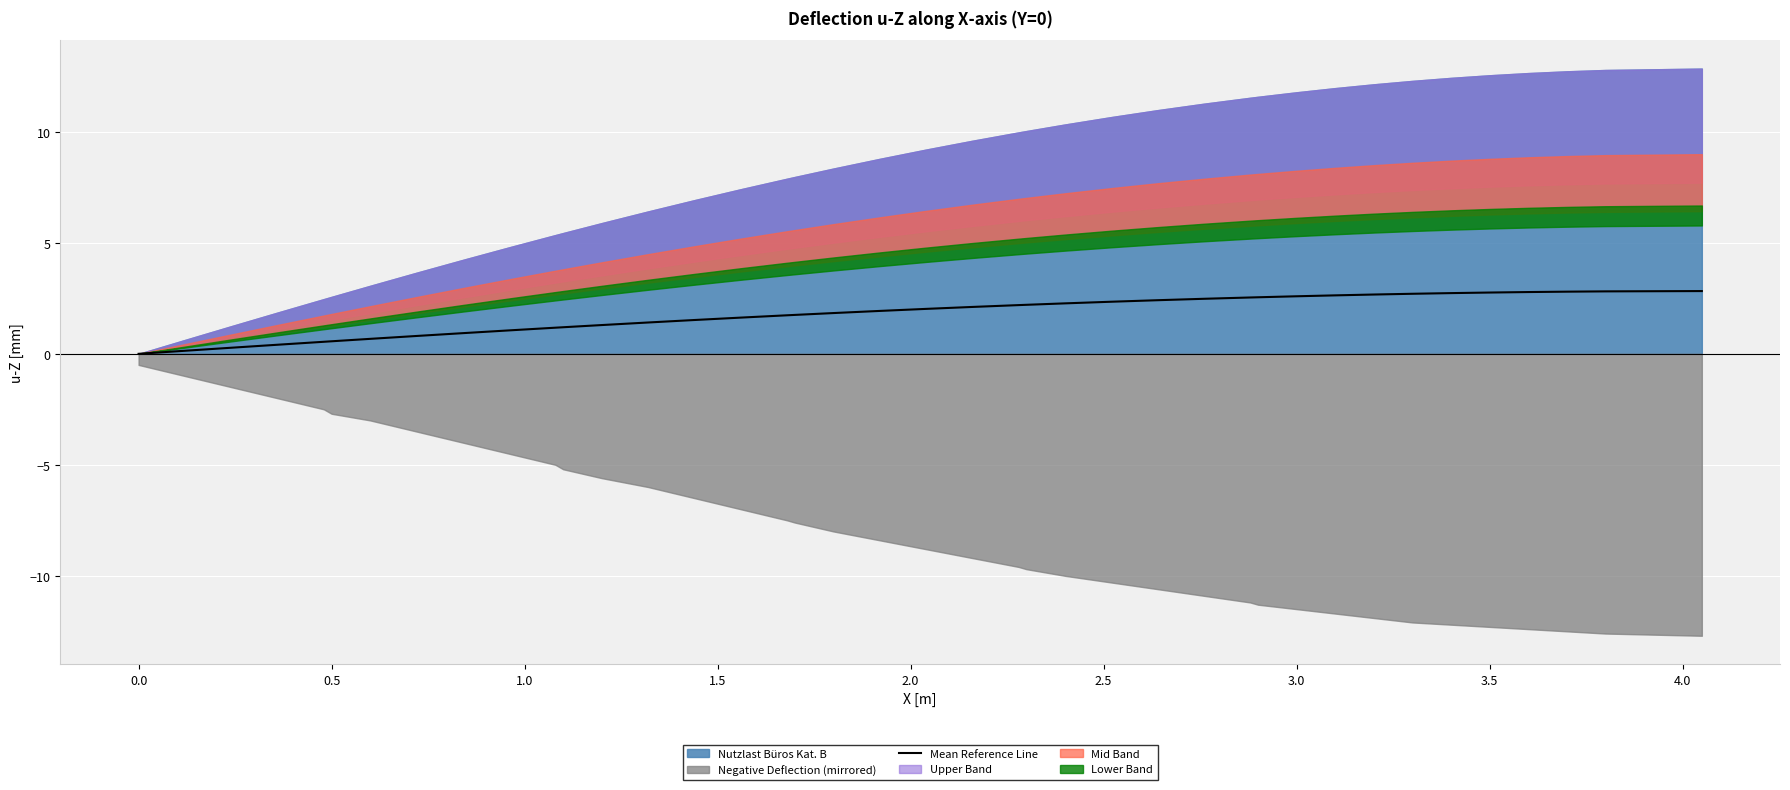

True or false: Mean Reference Line has a value of 1.8 at 3.5.

False